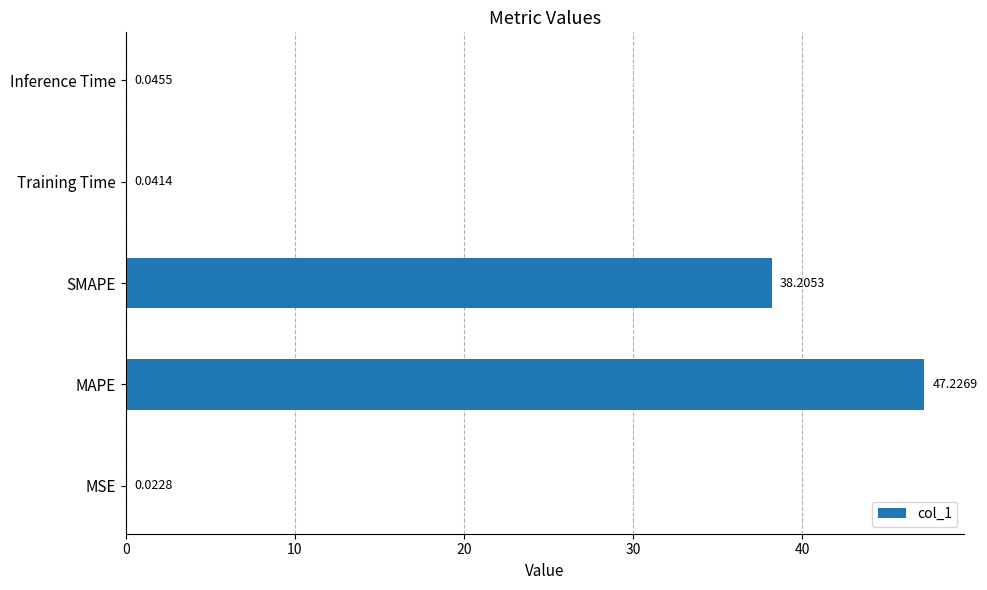

What is the change in value from MAPE to SMAPE?

-9.0